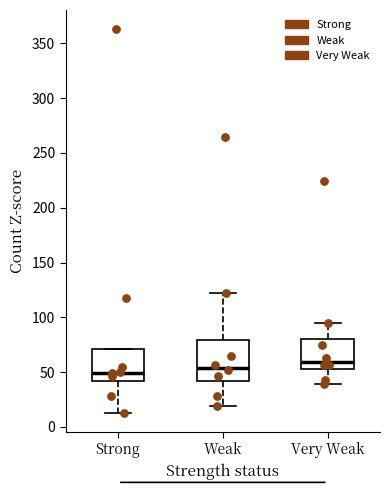

Where does the median line of the box for Very Weak sit on the y-axis? The values are not printed on the chart, so give them approximately, as read against the axis.

60